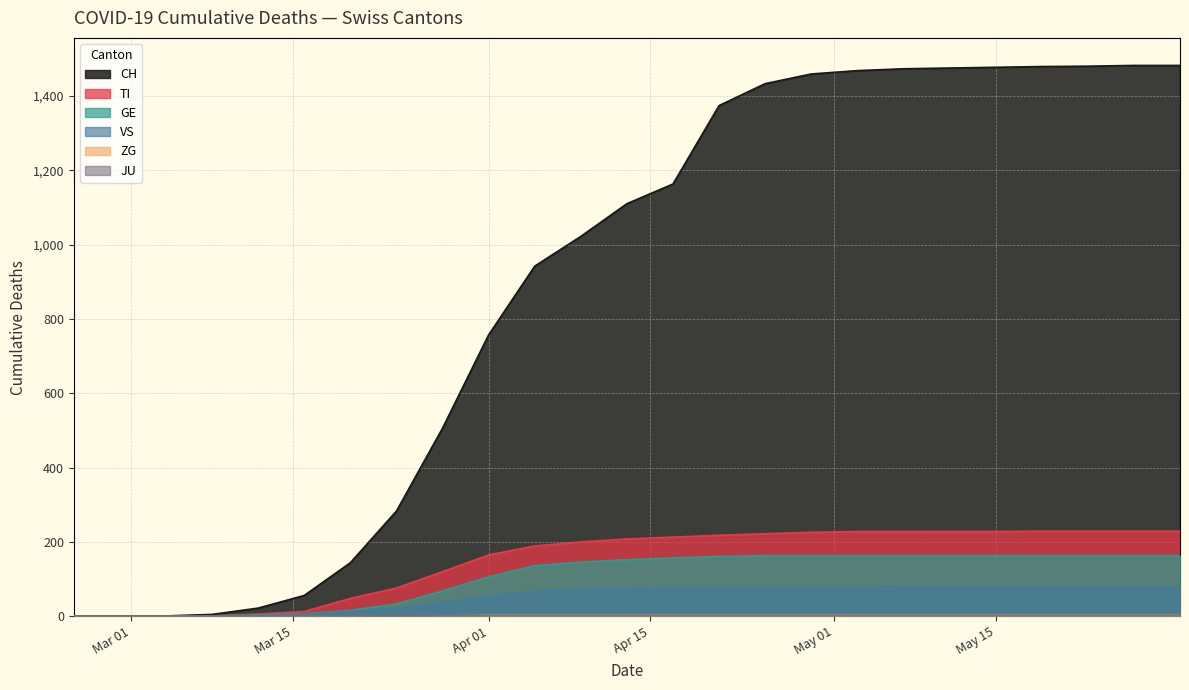

True or false: ZG has more than 0 points higher than both neighbors.

False